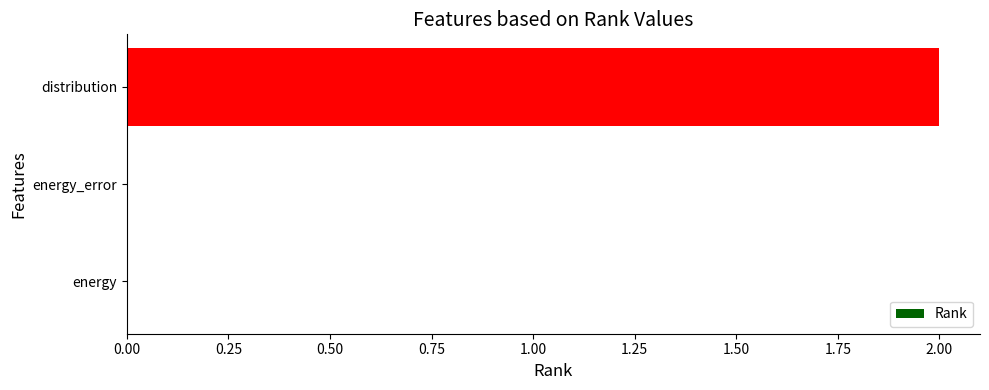

Count the values in the range 0 to 2.

3